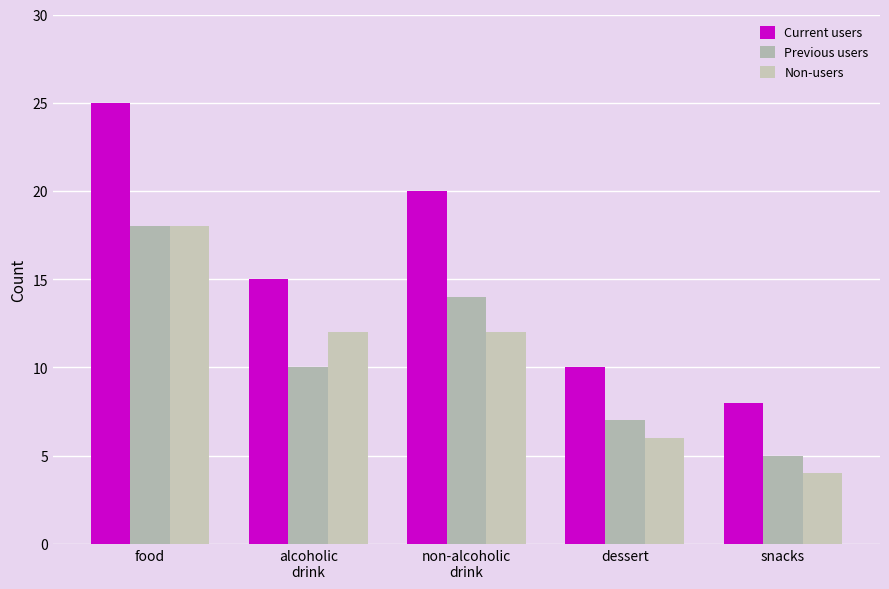

Rank the series at snacks from lowest to highest value.

Non-users, Previous users, Current users